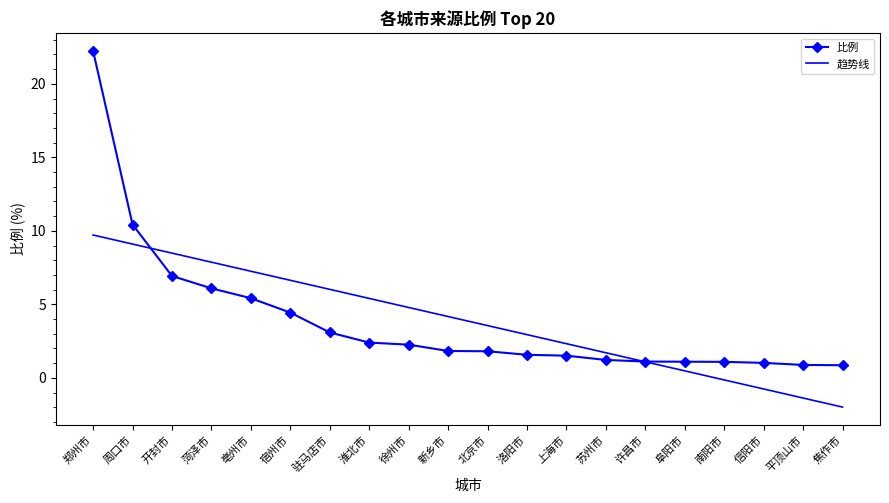

Which series changed the most between 洛阳市 and 平顶山市?

趋势线